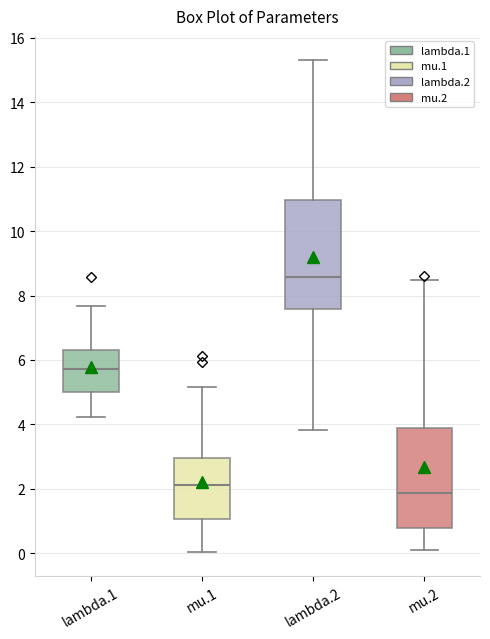

Which box is the tallest, from its lower edge to its upper edge?

lambda.2